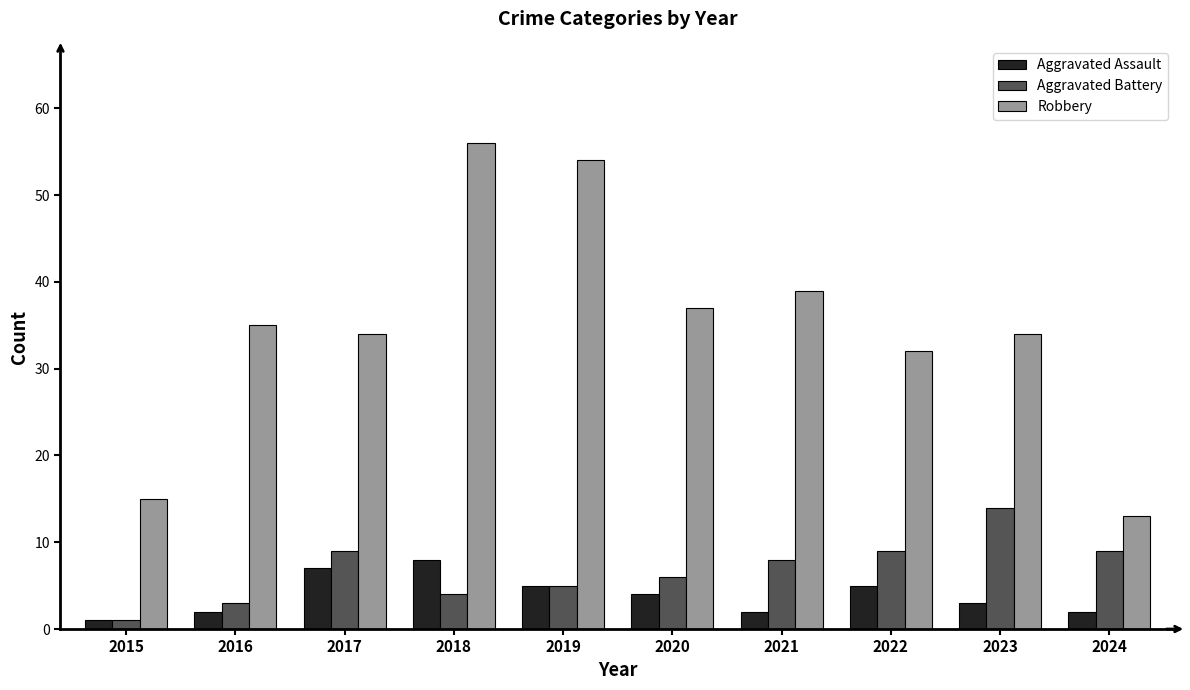

Which series has the largest range (max minus min)?

Robbery